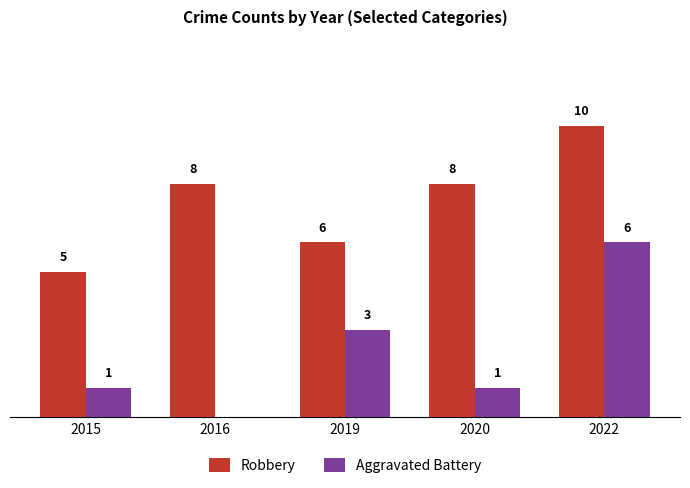

Is the value of Aggravated Battery at 2015 greater than the value of Robbery at 2019?

No